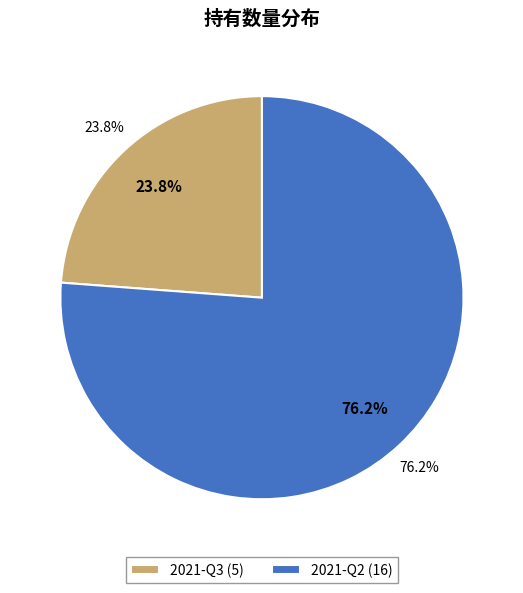

Which category has the smallest portion of the pie?

2021-Q3